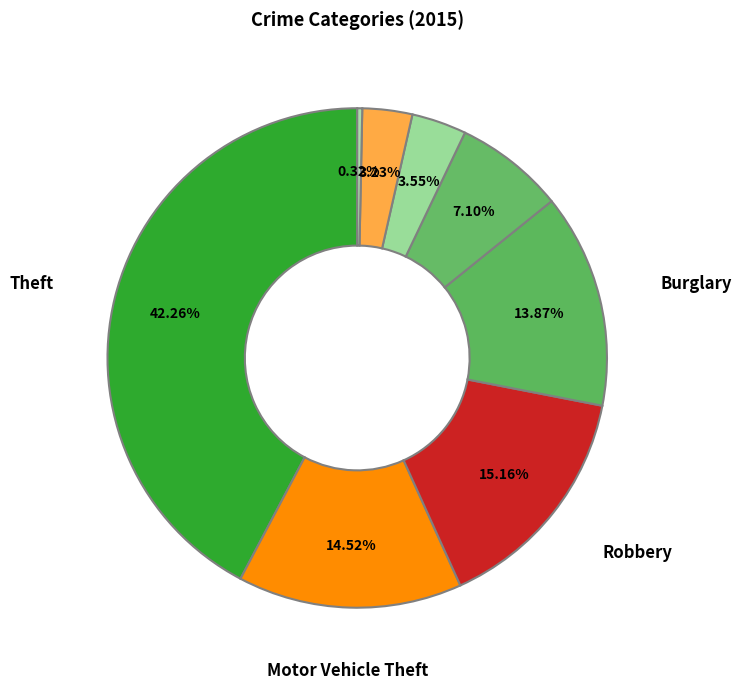

How many segments does this pie chart have?

8